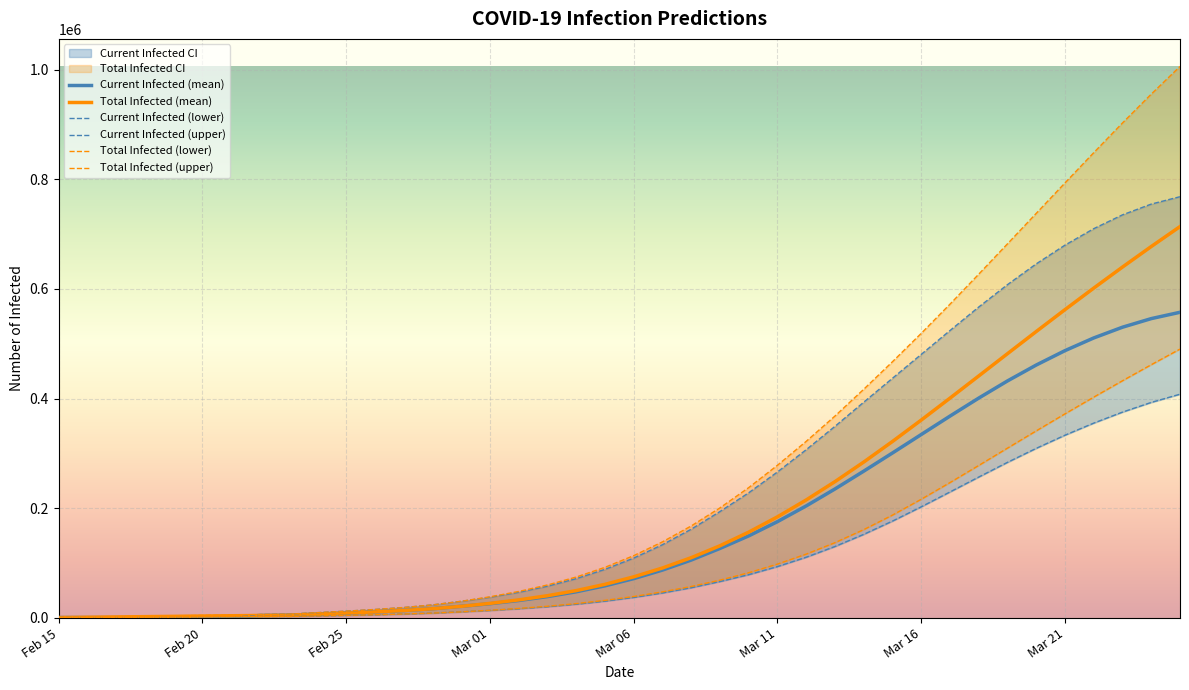

The Current Infected (upper) series shows 1124313 at 34. True or false?

False